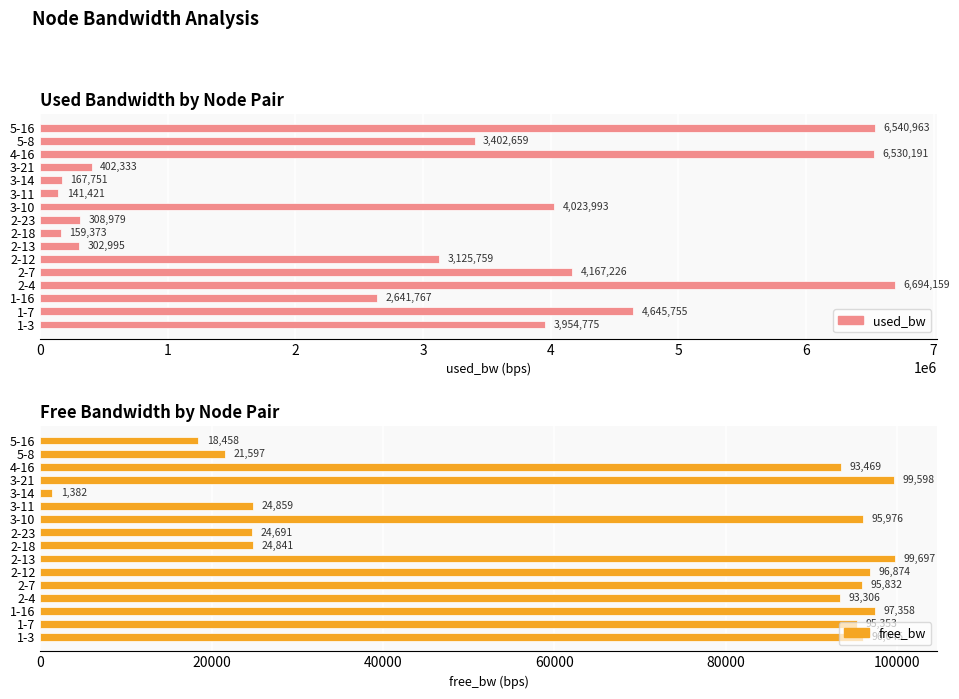

Reading left to right, extract all data points from this chart.

used_bw: 3954774.6	4645755.4	2641767.2	6694159.4	4167225.6	3125759.3	302995.1	159373.5	308979.4	4023993.2	141420.8	167751.4	402333.5	6530191.2	3402658.6	6540962.9
free_bw: 96045.2	95353.4	97358.2	93305.5	95832.2	96873.8	99697.0	24840.6	24691.0	95975.8	24858.6	1382.2	99597.6	93468.9	21597.3	18458.2